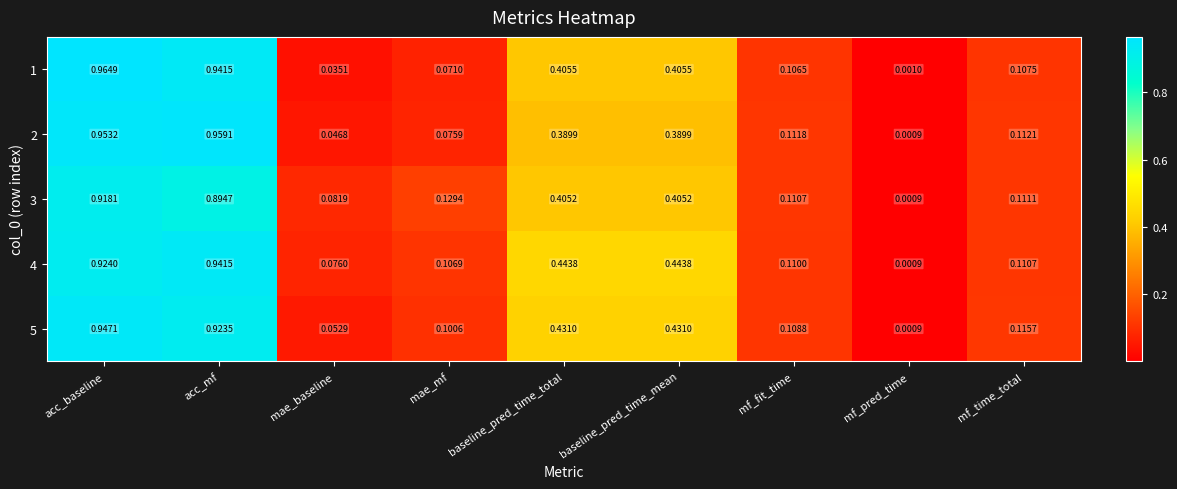

At which category does the chart reach its peak across all series?

acc_baseline